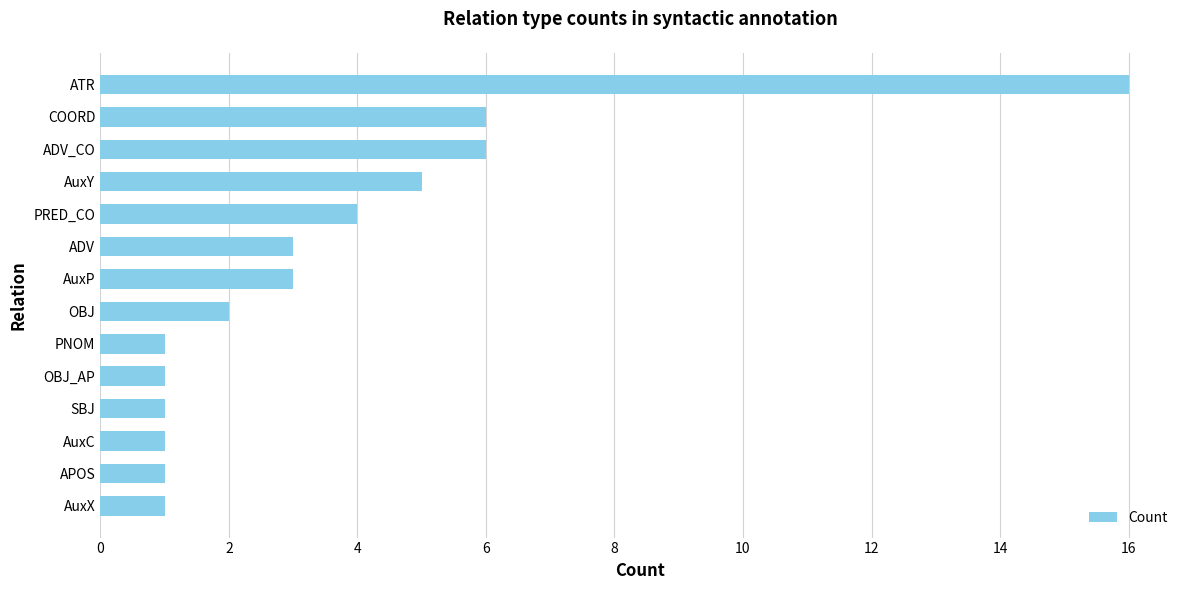

What is the sum of the values at PRED_CO and PNOM?

5